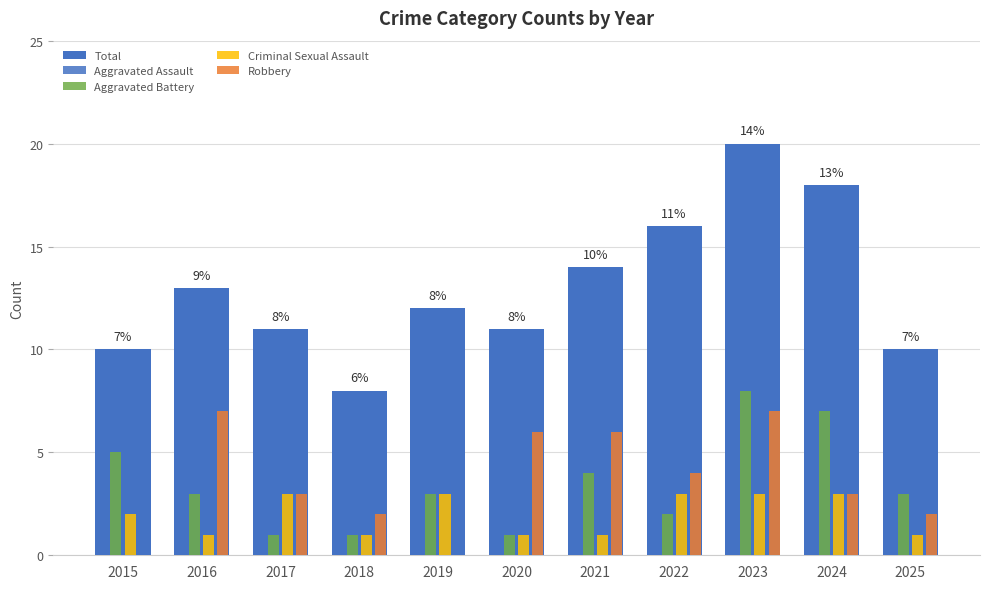

What is the highest value of the Aggravated Assault series?

7